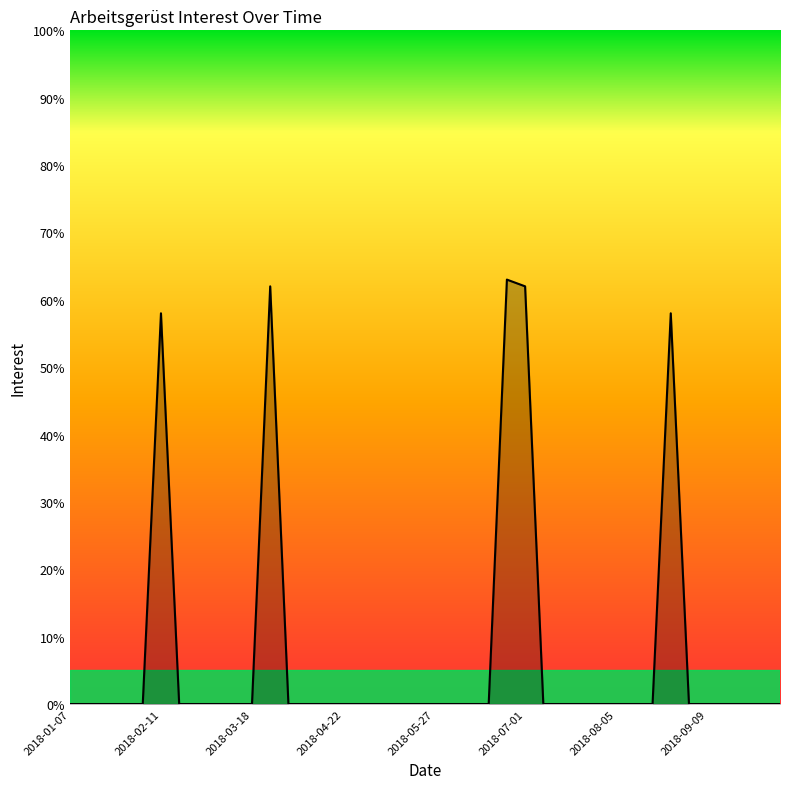

What is the difference between the maximum and minimum values?

63